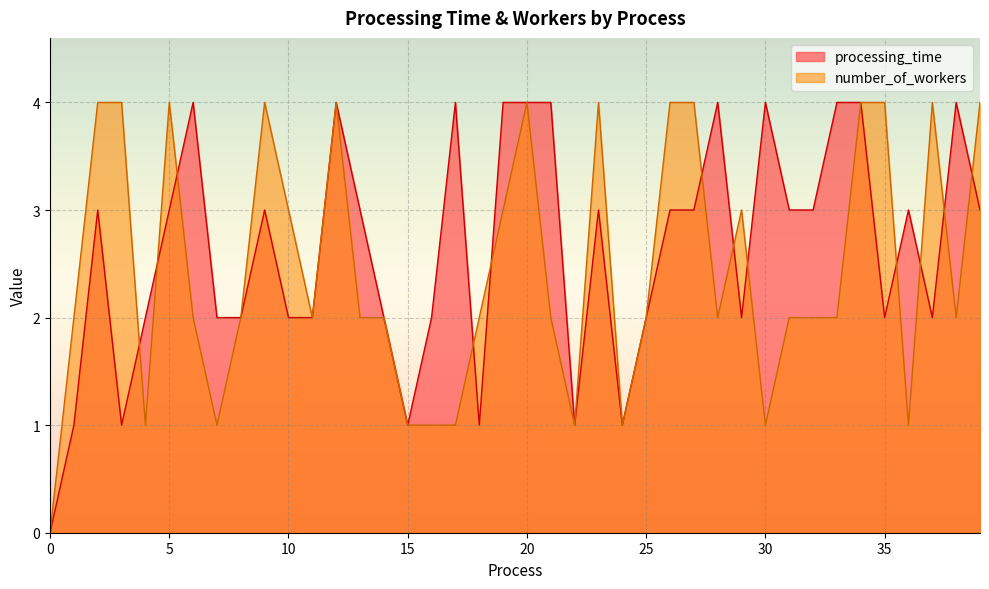

How many values in processing_time are above zero?

39